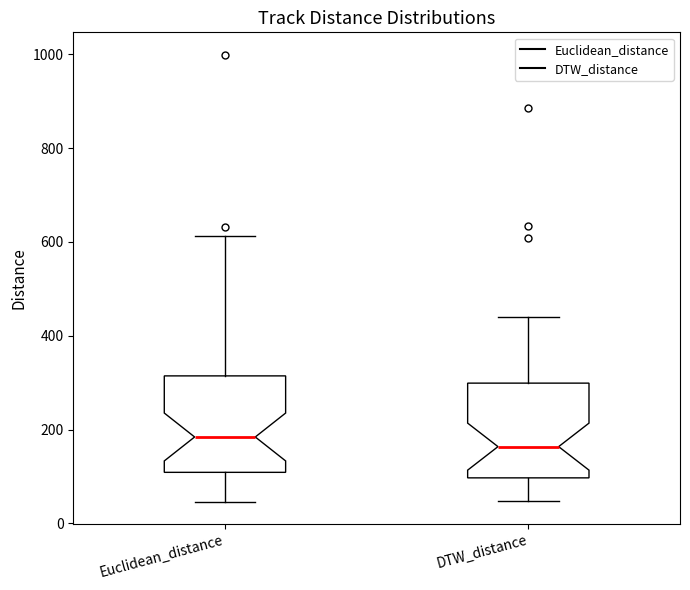

Reading left to right, read every box against the y-axis: the position of its median line, the range the box covers, and the ends of its whiskers. The values are not printed on the chart, so give them approximately, as read against the axis.

Euclidean_distance: median 180, box 100 to 320, whiskers 40 to 620
DTW_distance: median 160, box 100 to 300, whiskers 40 to 440